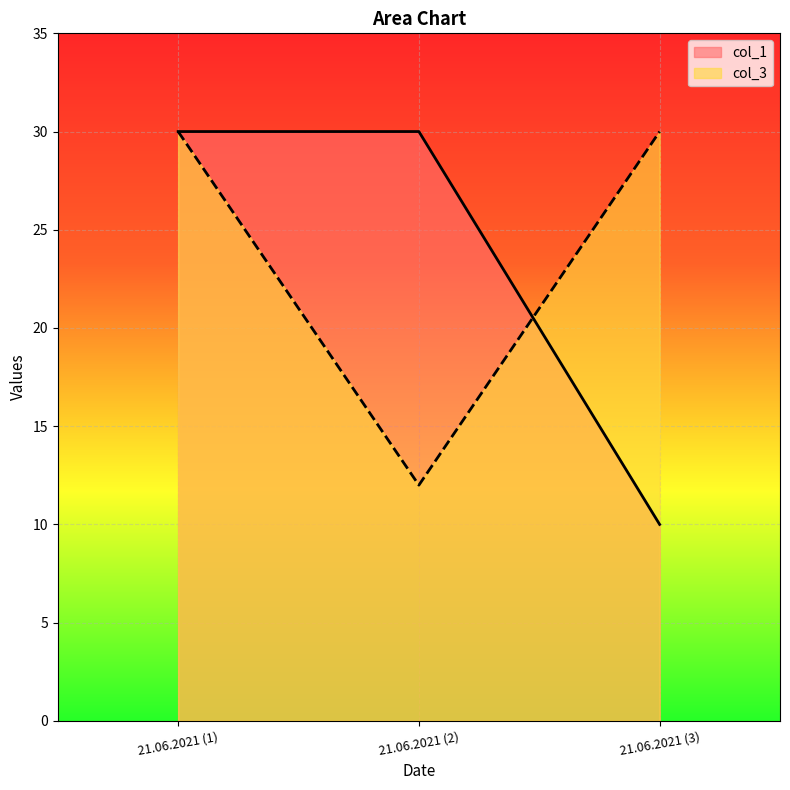

What is the smallest value displayed?

10